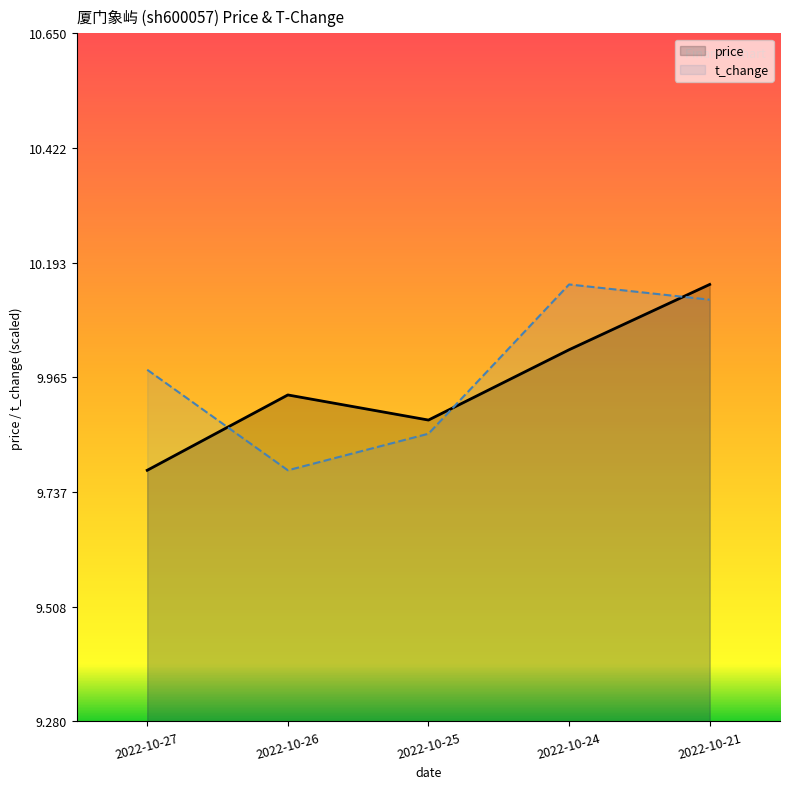

What is the highest value of the price series?

10.2